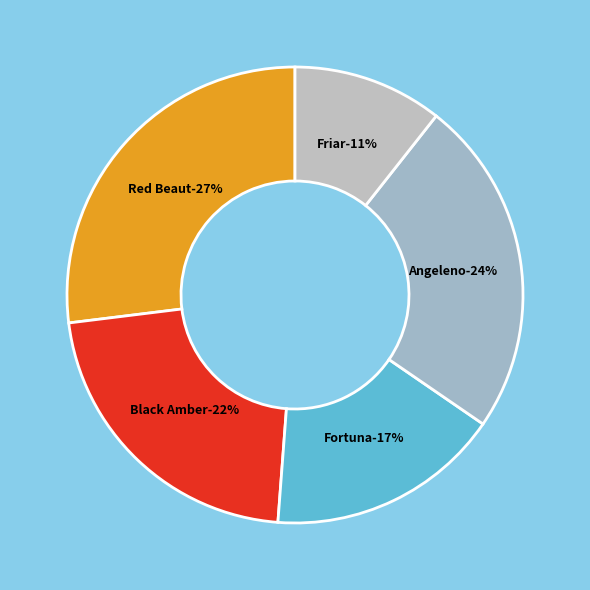

How much of the chart is everything except Angeleno?

76.1%